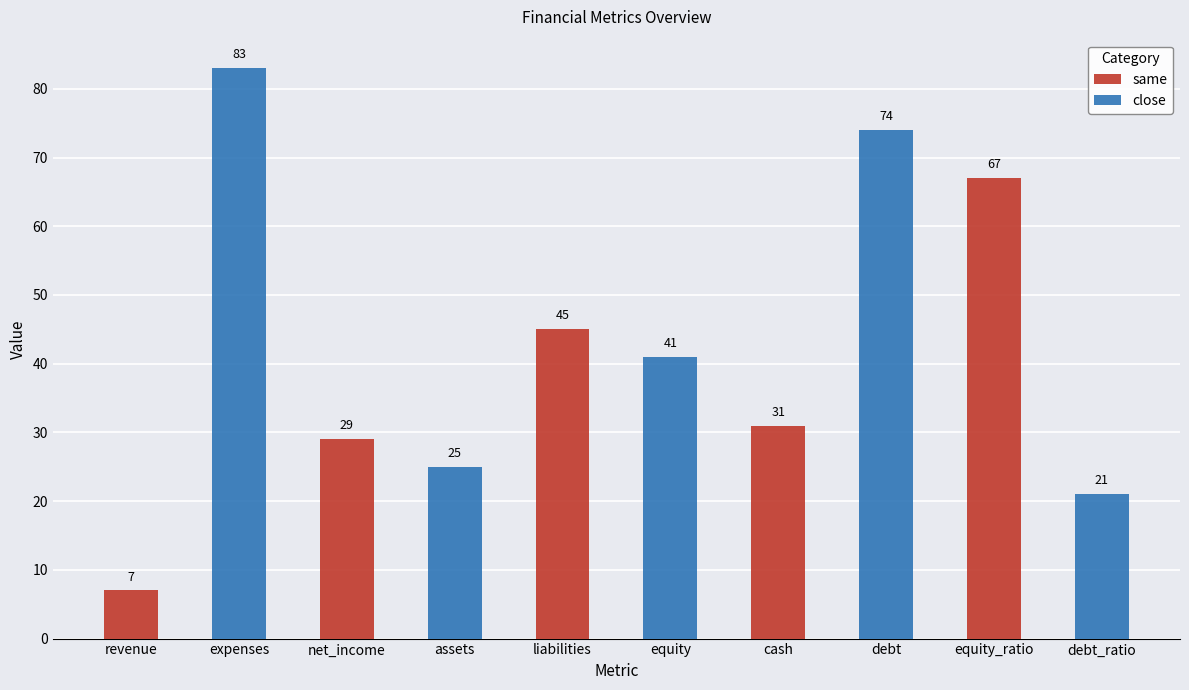

Is the value of same at net_income greater than the value of close at revenue?

No